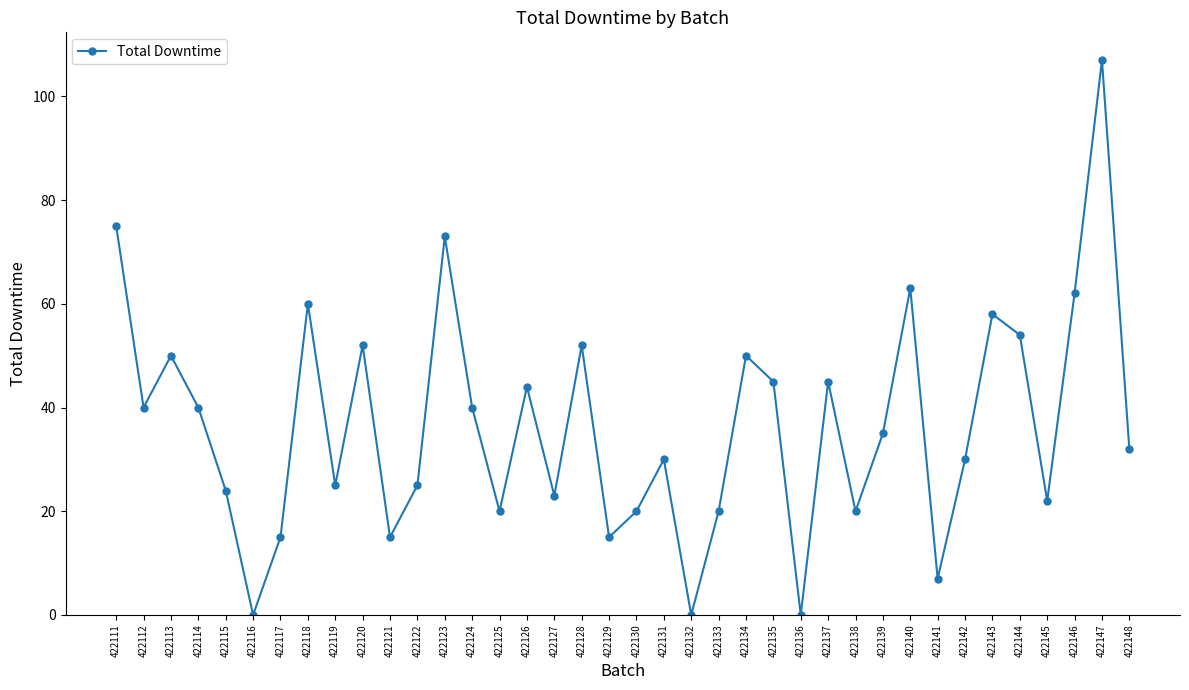

True or false: the data has more than 1 interior local peaks.

True